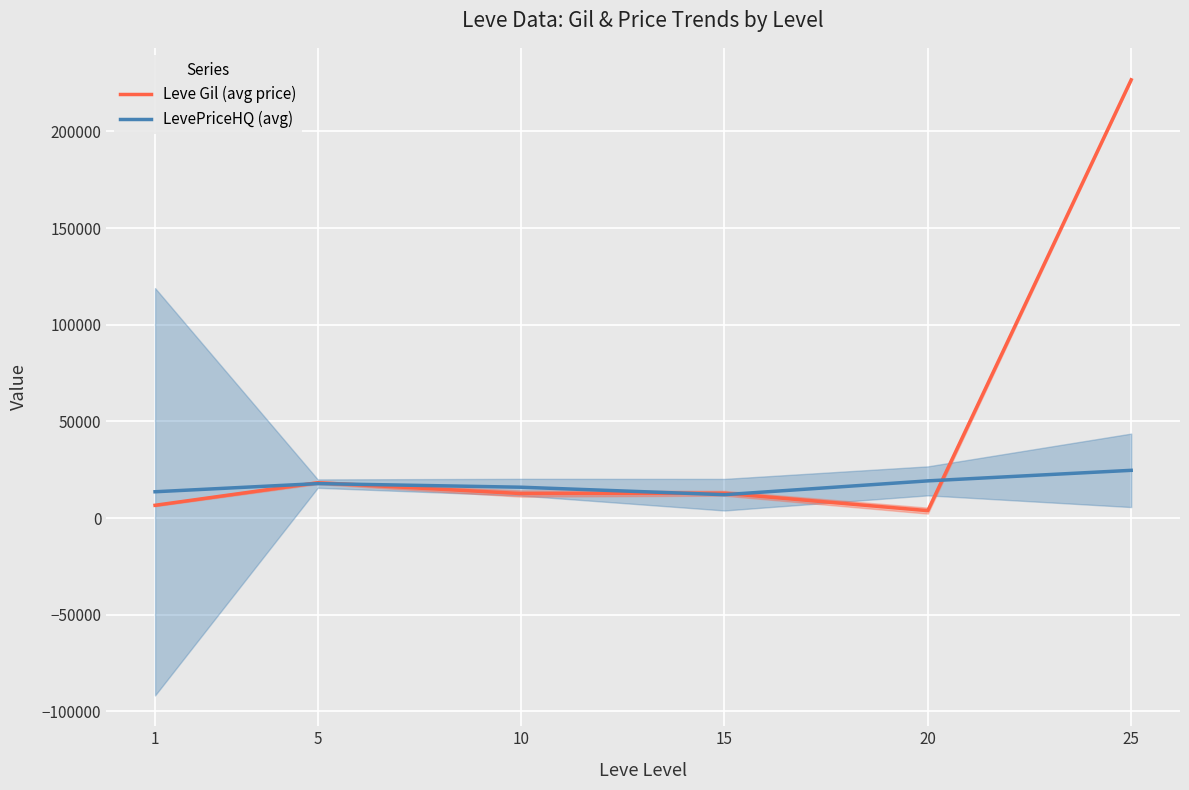

What is the value of the LevePriceHQ (avg) point at the 3rd from the left?

15967.3